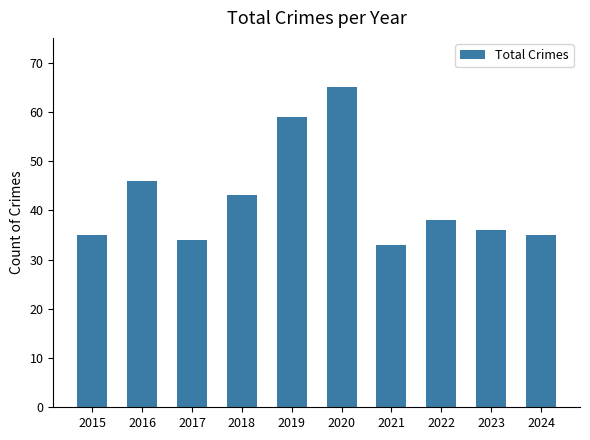

True or false: the data shows 65 at 2020.

True